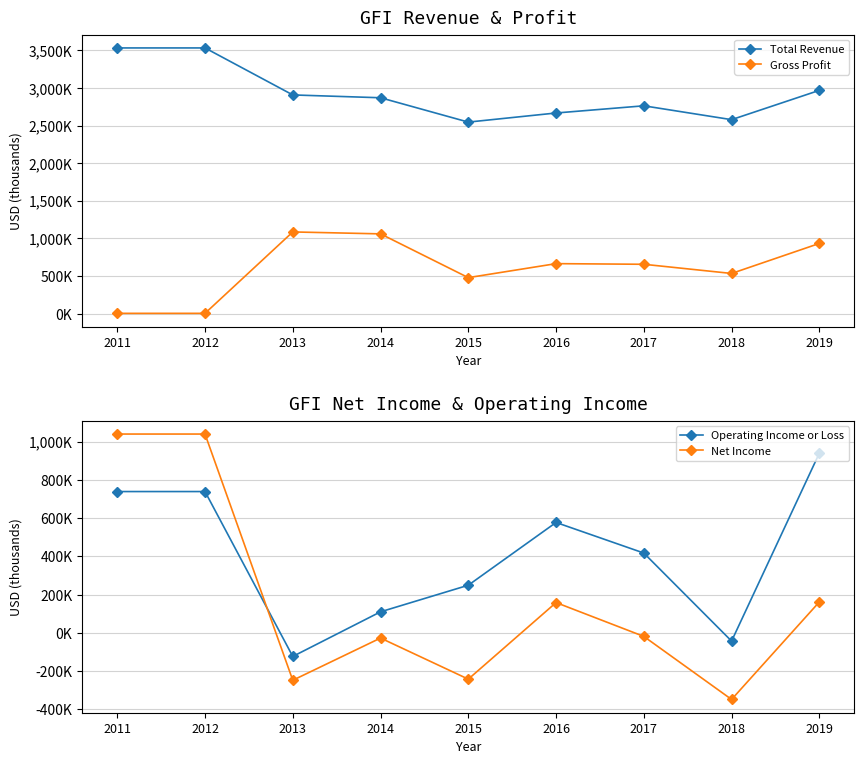

What is the value of the Gross Profit point at the 2nd from the left?

5000